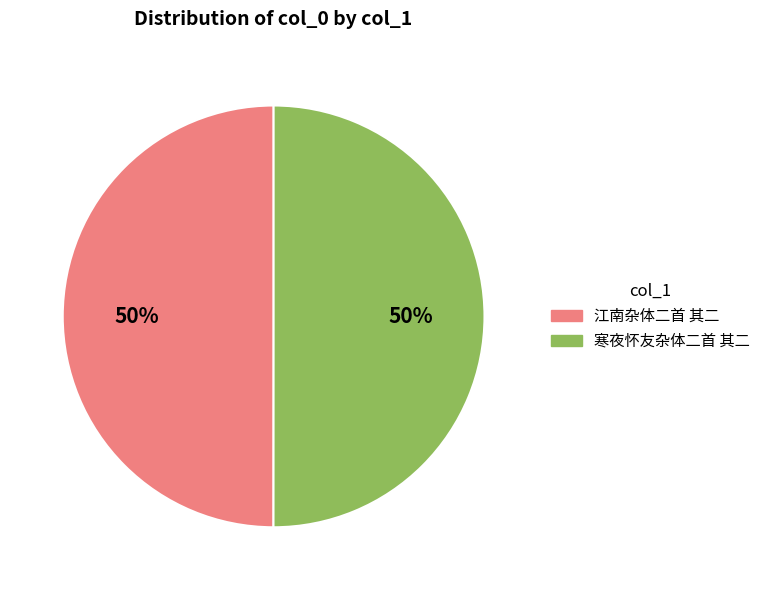

Is it true that 江南杂体二首 其二 is 50% of the pie?

True